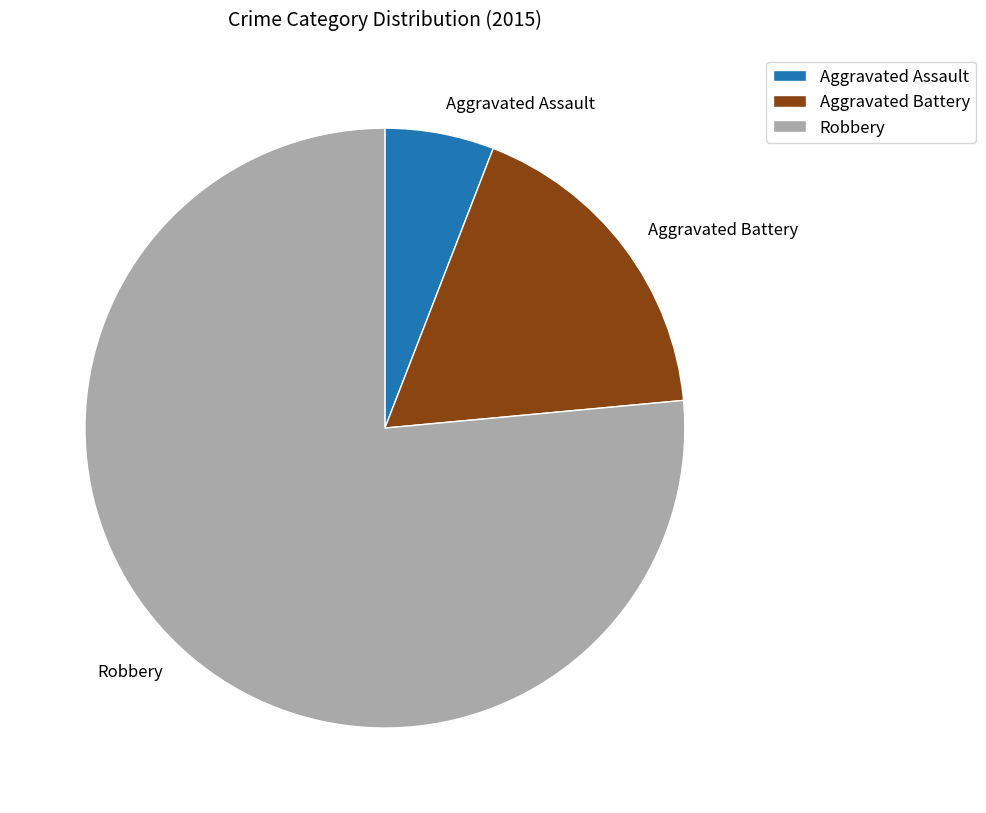

What is the ratio of the value at Aggravated Battery to the value at Aggravated Assault?

3.0